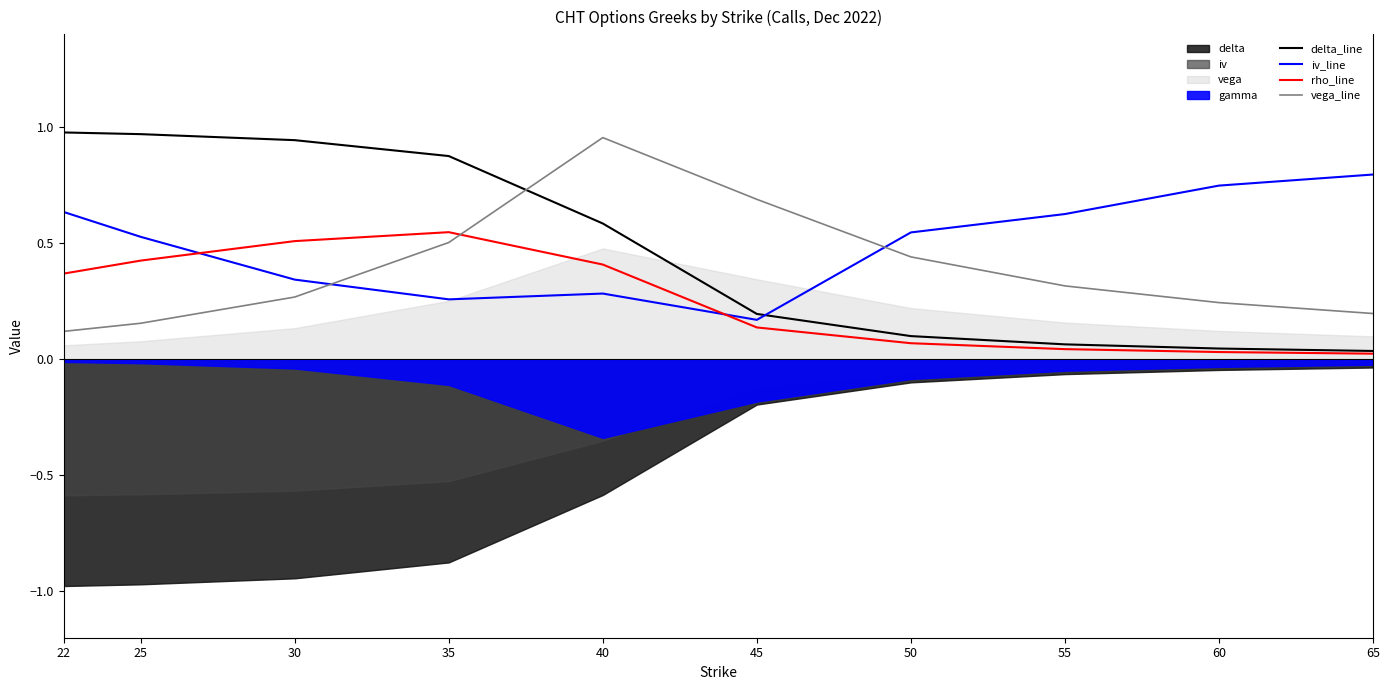

Does the chart display data point markers on the line(s)?

No